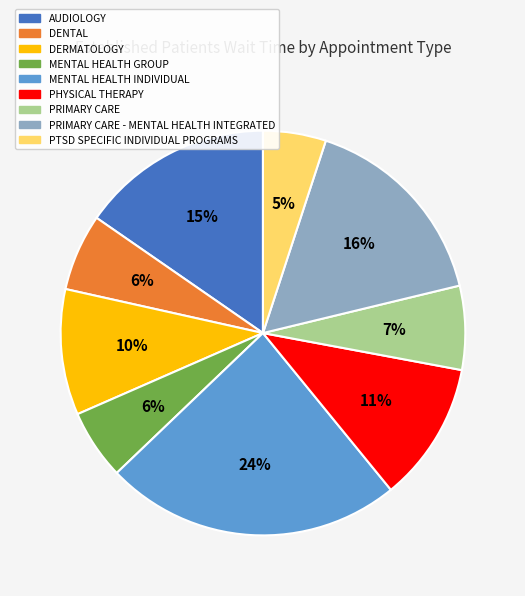

Do PHYSICAL THERAPY and PRIMARY CARE together represent more than half of the pie?

No